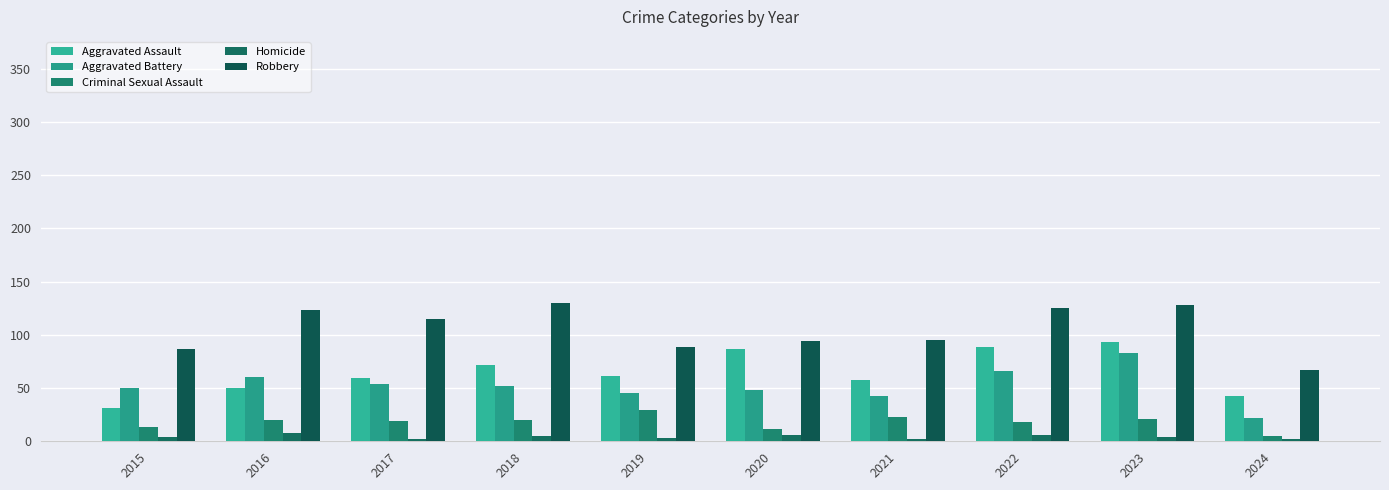

Reading left to right, what are all the values shown in this chart?

Aggravated Assault: 31	50	59	72	61	87	58	89	93	43
Aggravated Battery: 50	60	54	52	45	48	43	66	83	22
Criminal Sexual Assault: 13	20	19	20	29	12	23	18	21	5
Homicide: 4	8	2	5	3	6	2	6	4	2
Robbery: 87	123	115	130	89	94	95	125	128	67